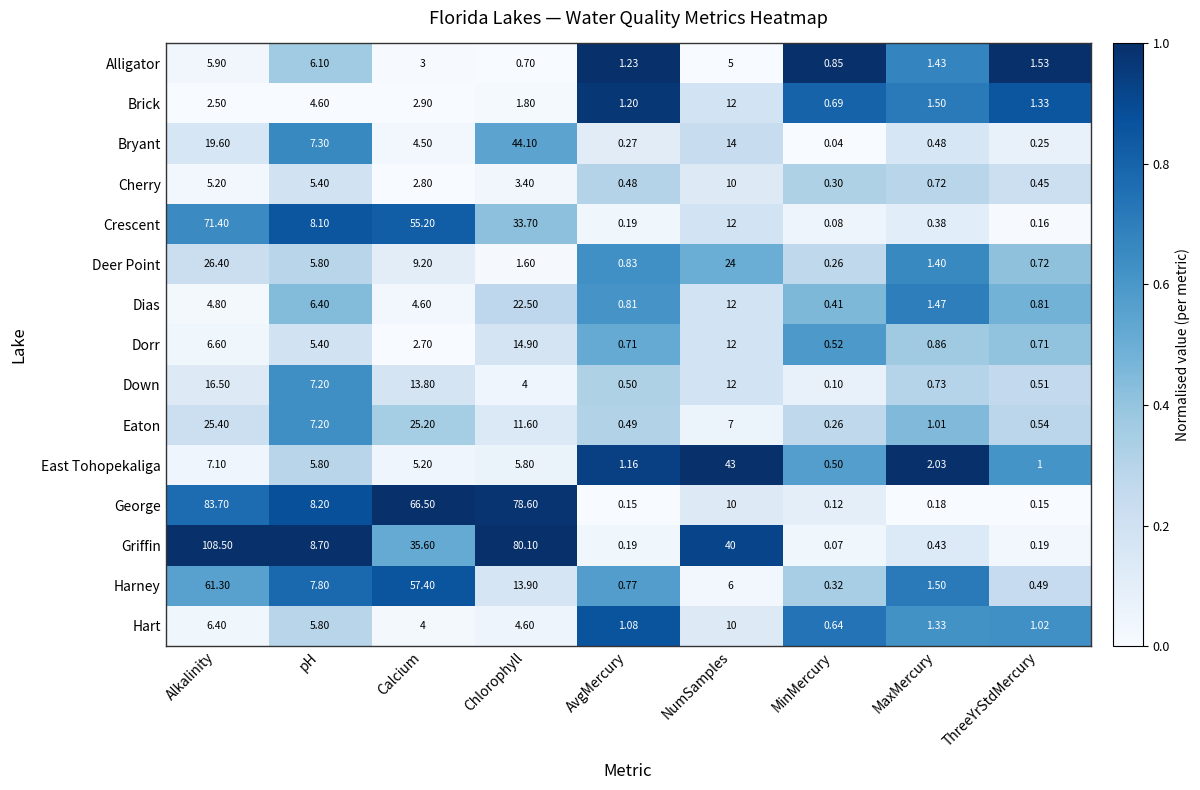

List the labels in order of Brick value, smallest first.

MinMercury, AvgMercury, ThreeYrStdMercury, MaxMercury, Chlorophyll, Alkalinity, Calcium, pH, NumSamples